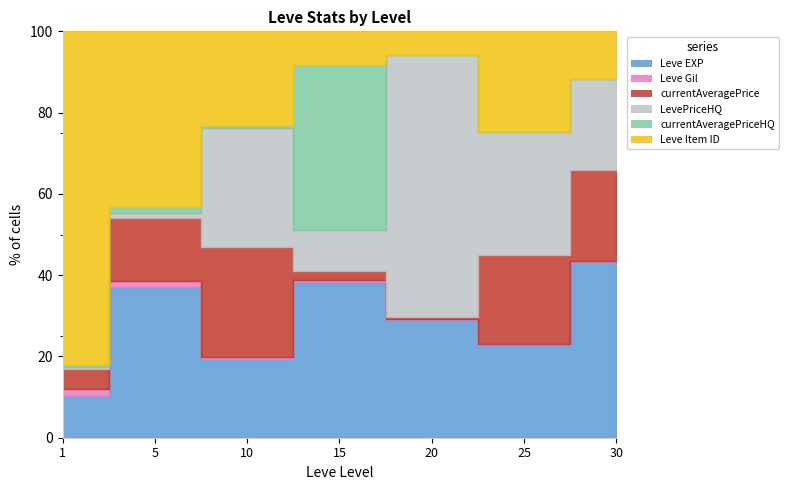

How many series are shown in this chart?

6